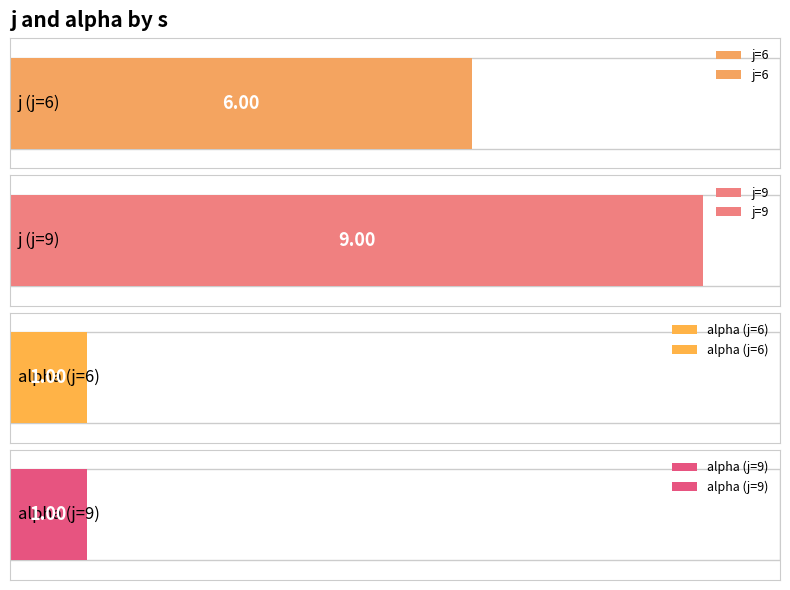

At which category is the sum across all series the highest?

s=1